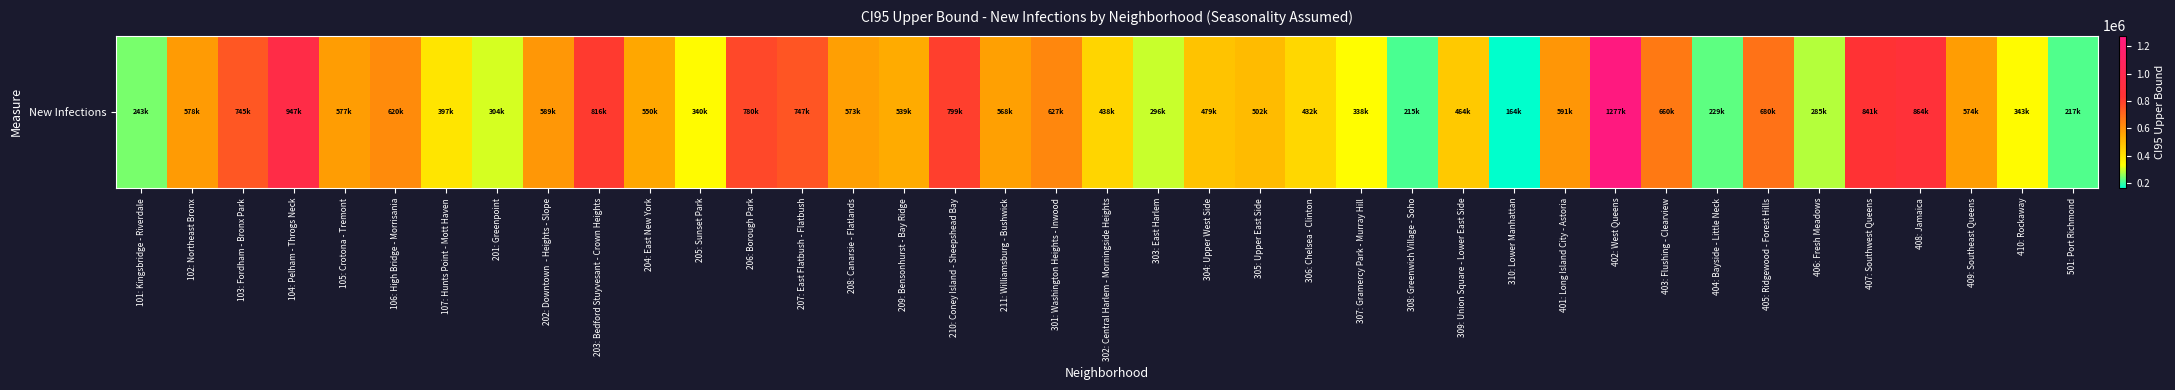

What is the average value?

544890